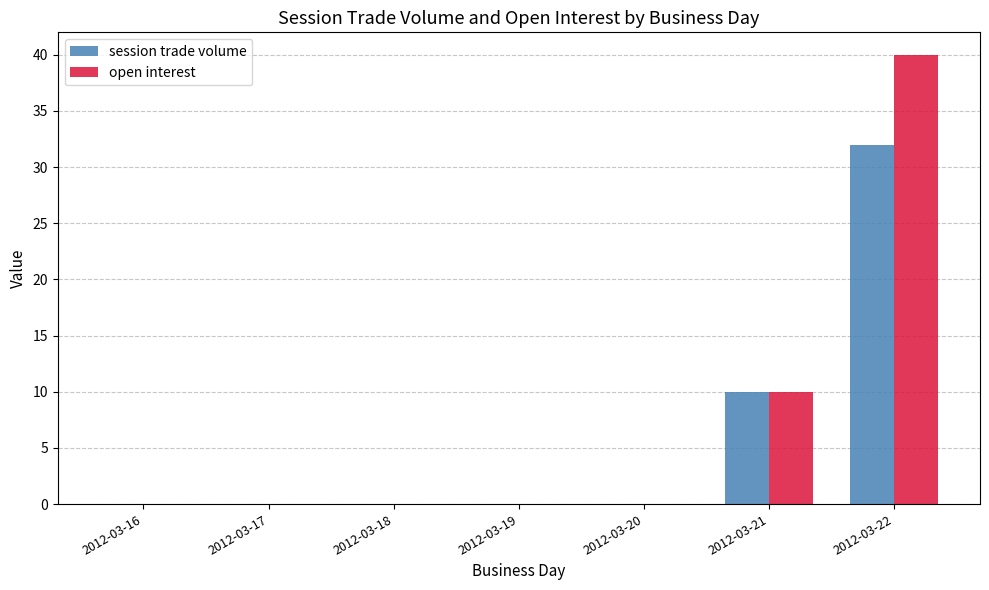

True or false: session trade volume has a value of -13 at 2012-03-19.

False